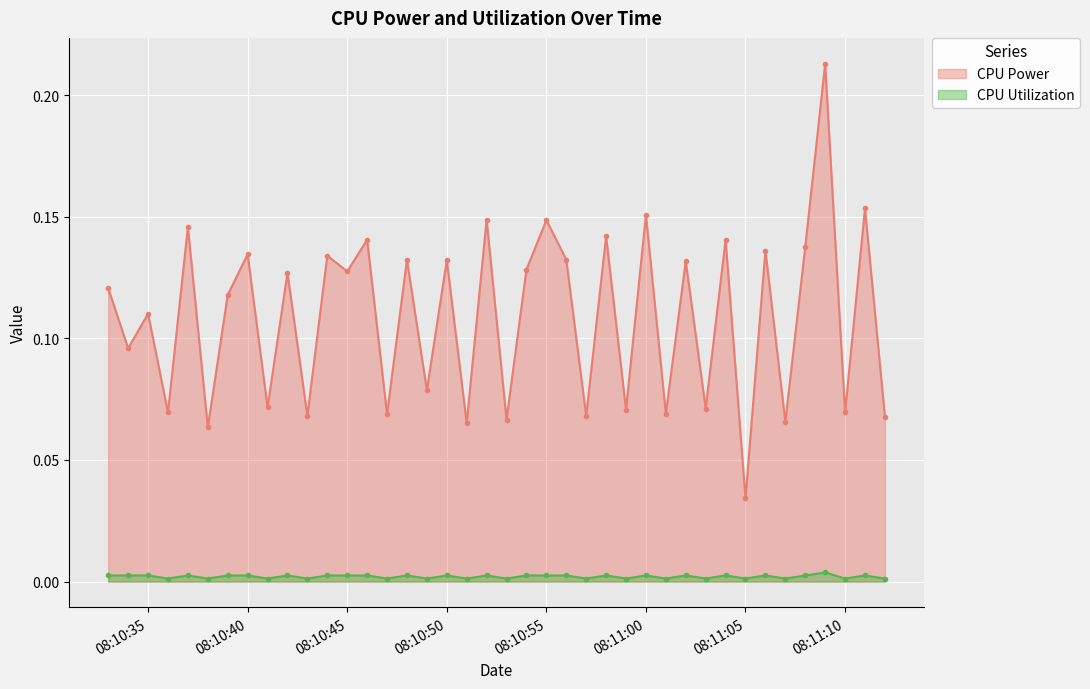

True or false: CPU Power has more than 2 interior local peaks.

True